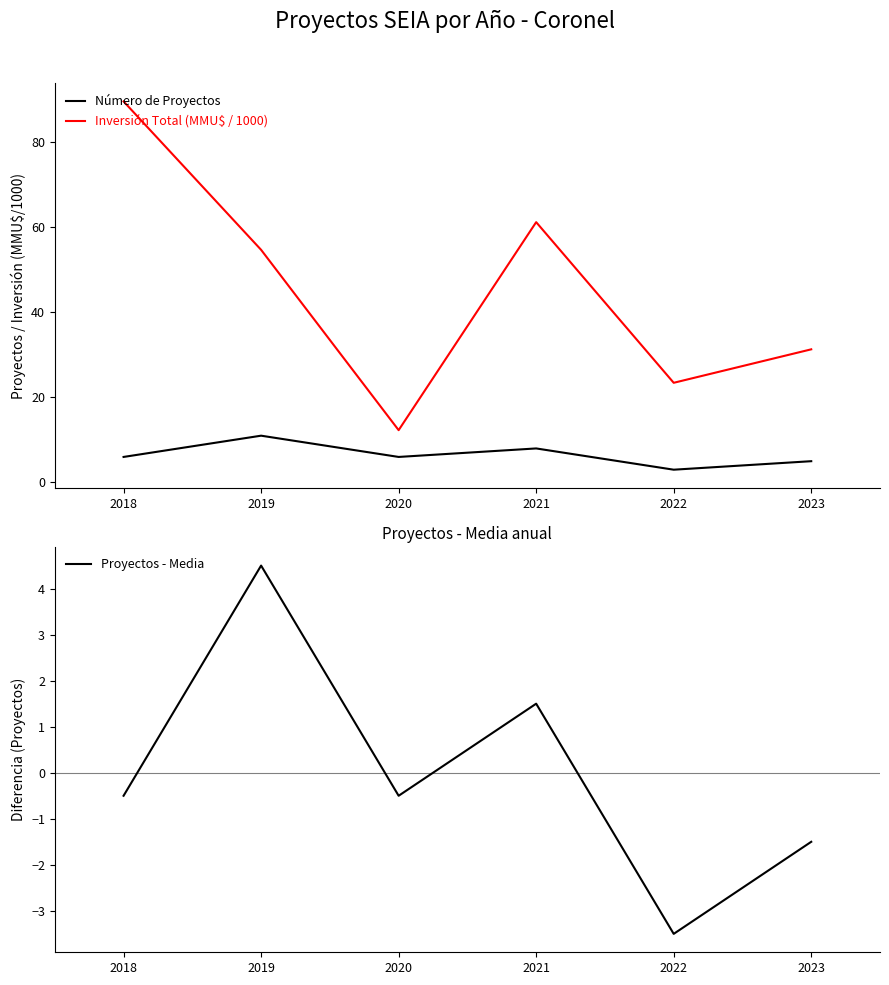

Which category has the lowest value in the Inversión Total (MMU$ / 1000) series?

2020